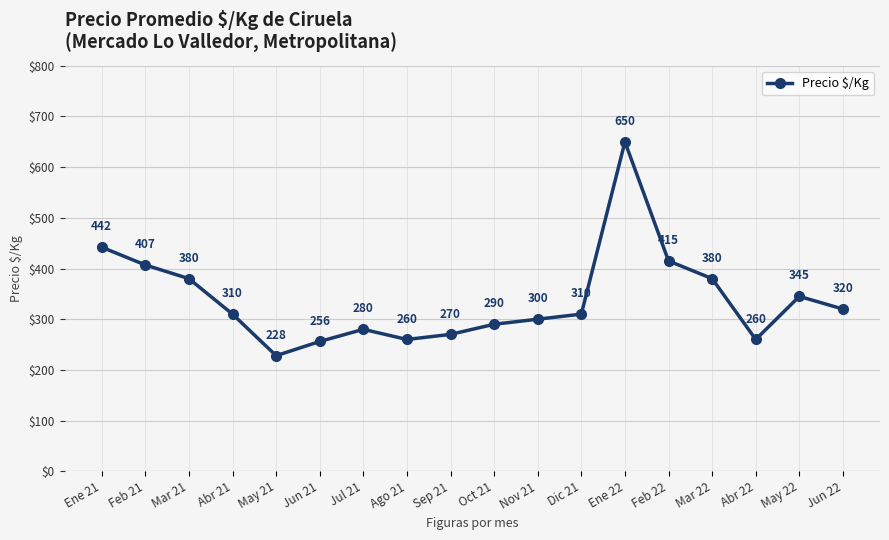

Is it true that the value at Jul 21 is 140?

False